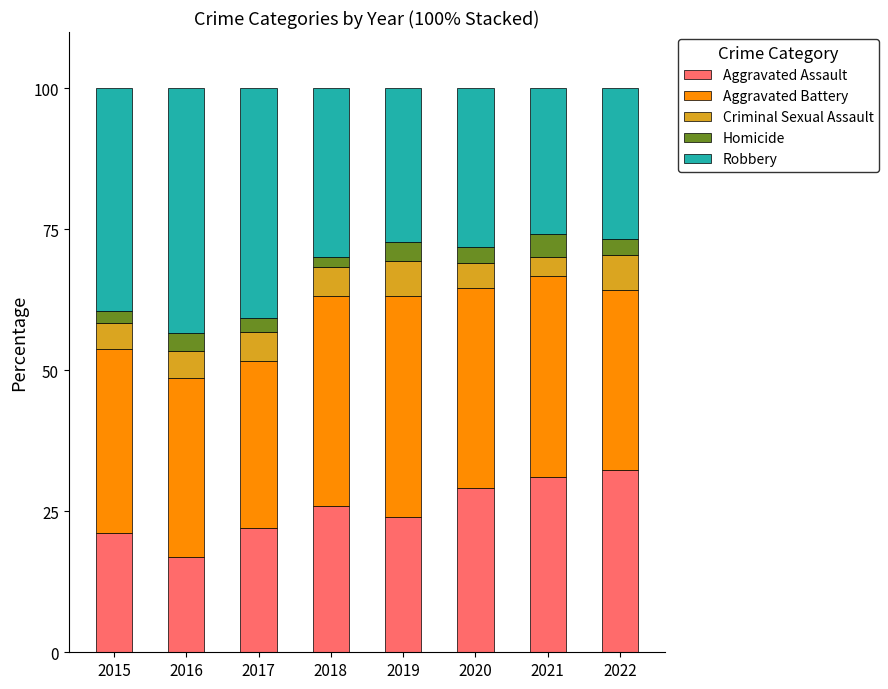

What is the average value of the Aggravated Assault series?

25.3